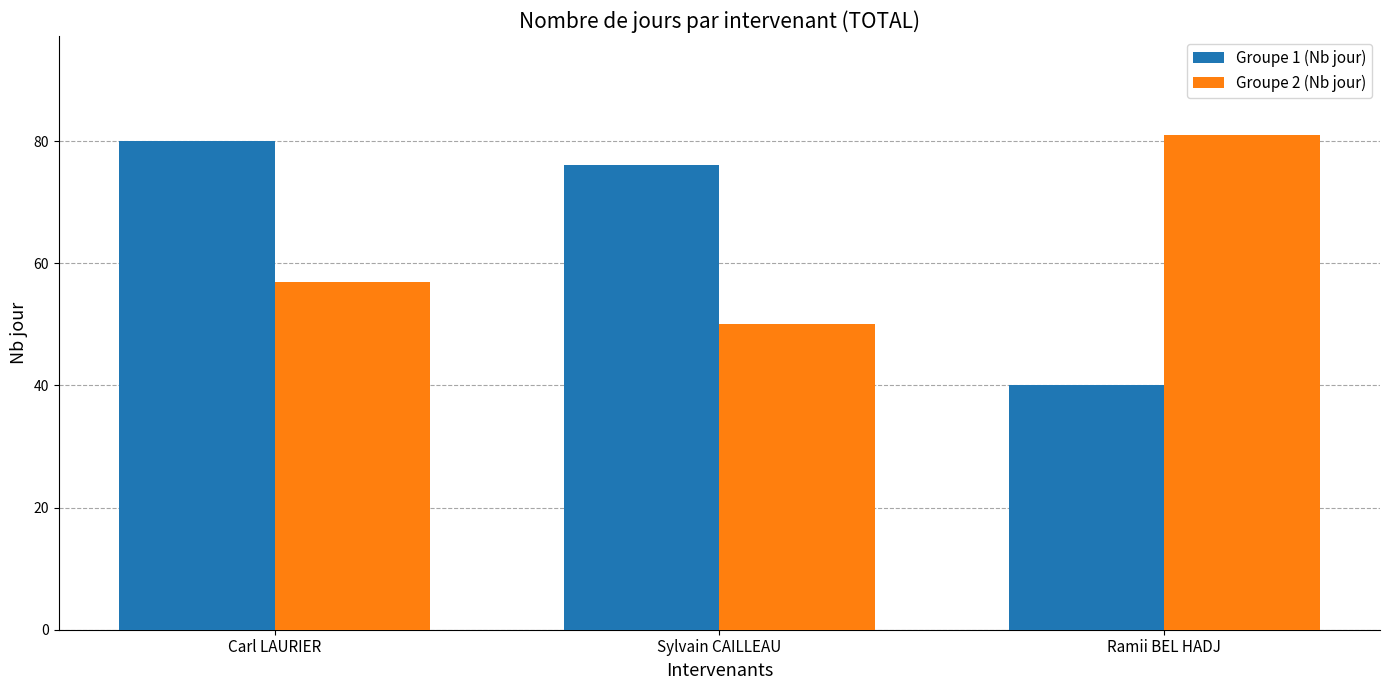

How many Groupe 1 (Nb jour) values are between 40 and 80?

3